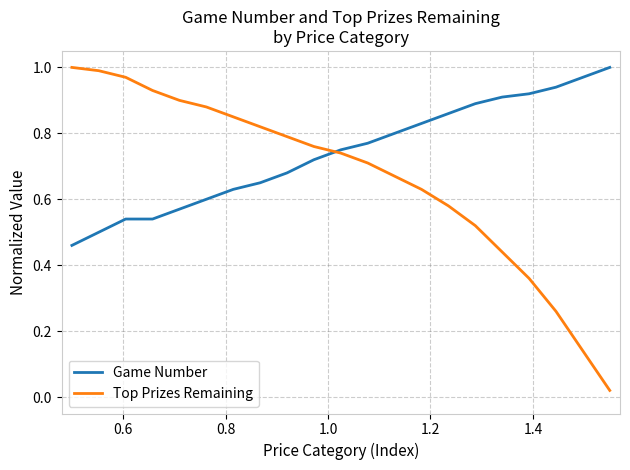

How many intersections are there between Game Number and Top Prizes Remaining?

1